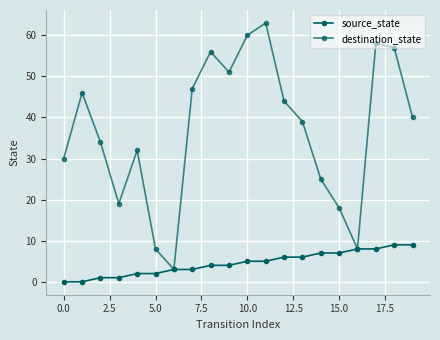

Count the number of categories in the chart.

20